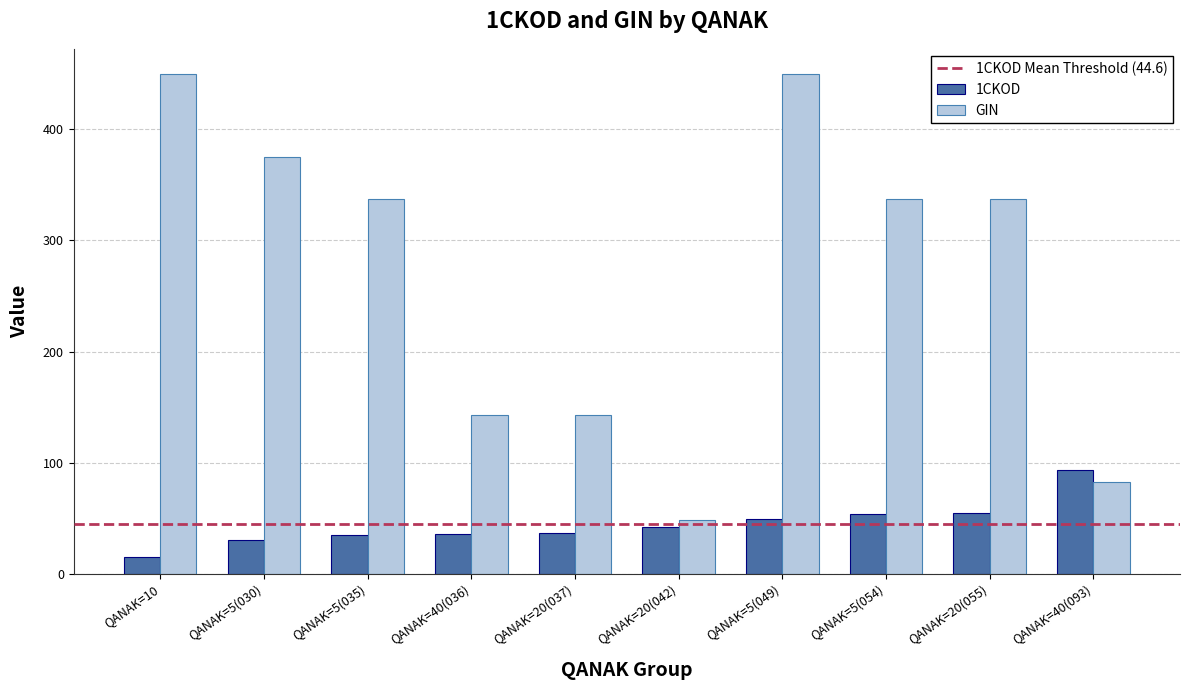

What is the label of the 9th bar from the left?

QANAK=20(055)